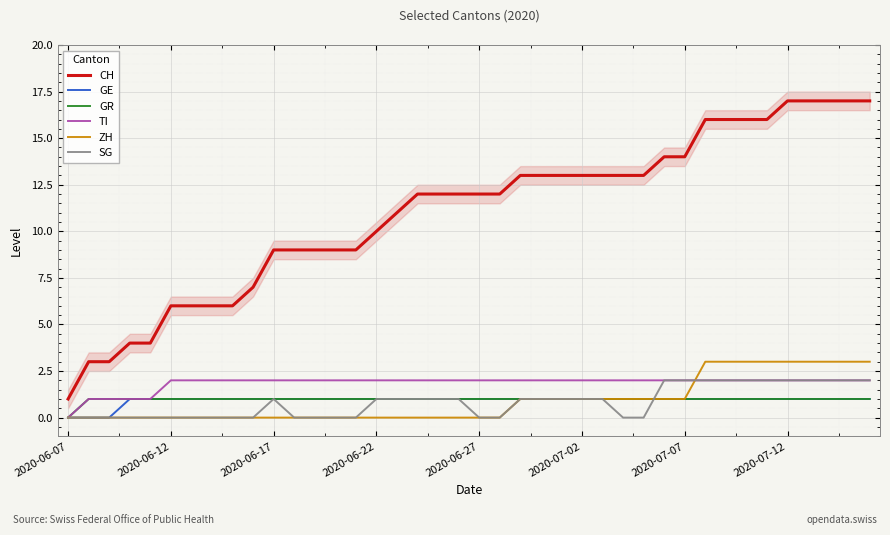

Which label corresponds to the smallest value in the chart?

2020-06-07